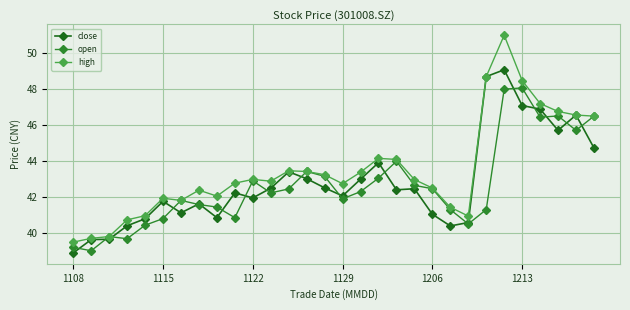

True or false: open has more than 0 points higher than both neighbors.

True